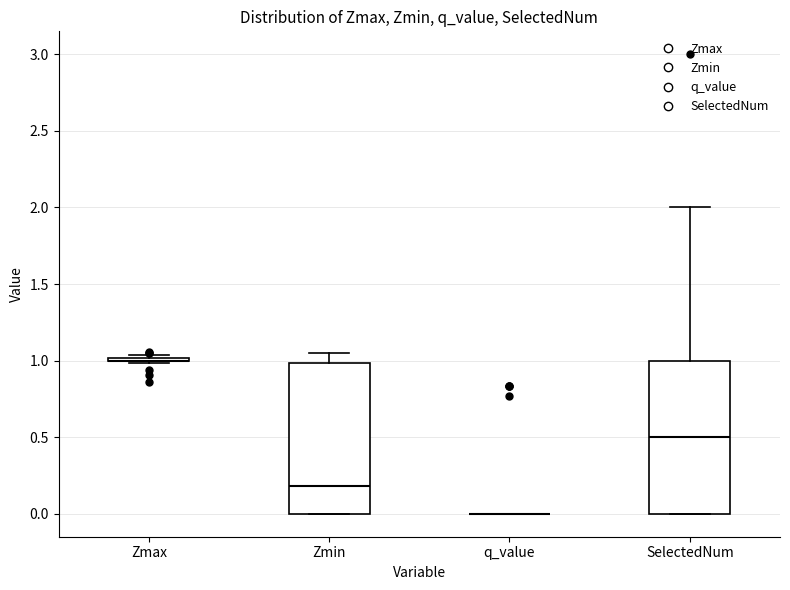

Where does the upper whisker of the box for Zmin end on the y-axis? The values are not printed on the chart, so give them approximately, as read against the axis.

1.05